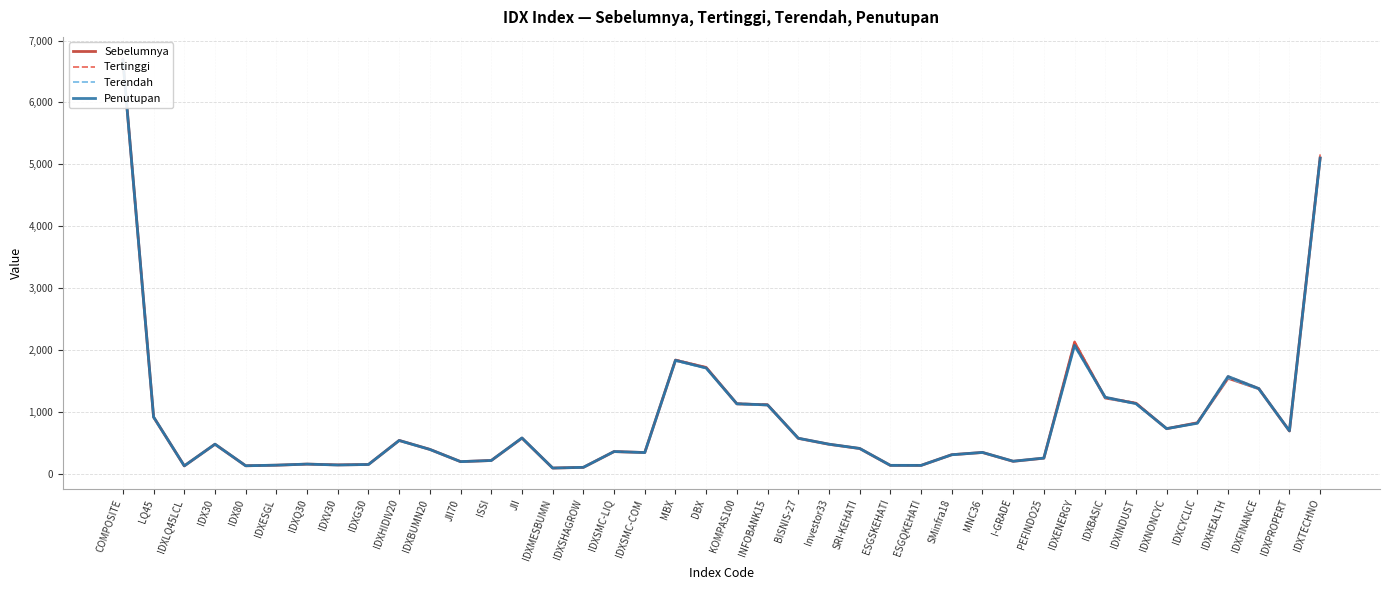

True or false: Penutupan has more than 0 points higher than both neighbors.

True